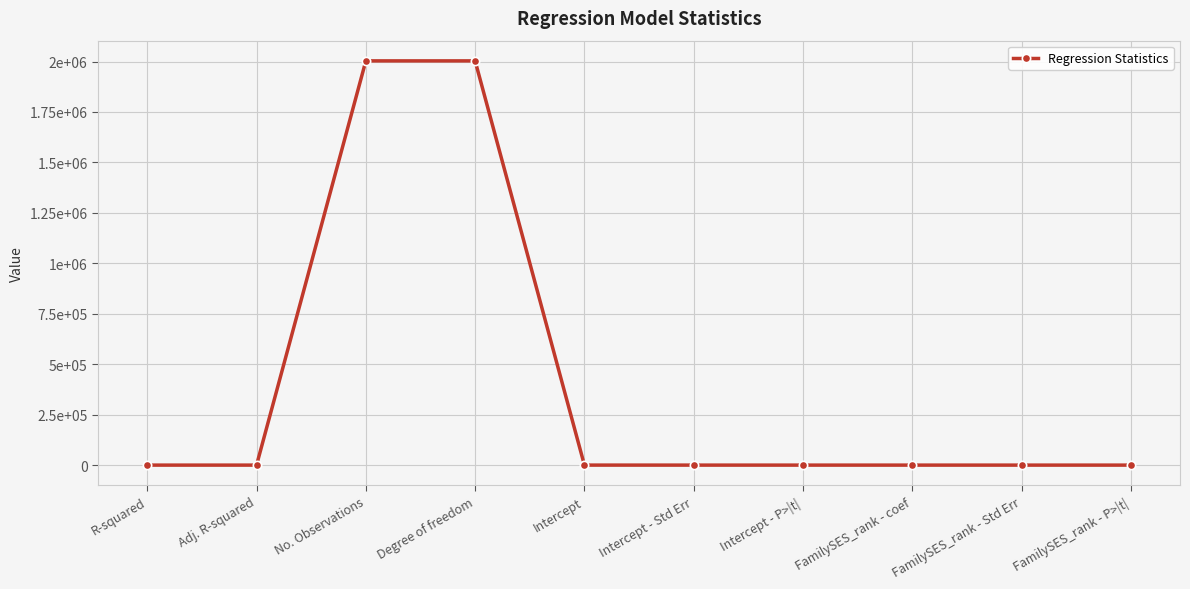

The value at FamilySES_rank - coef is 0.1. True or false?

False